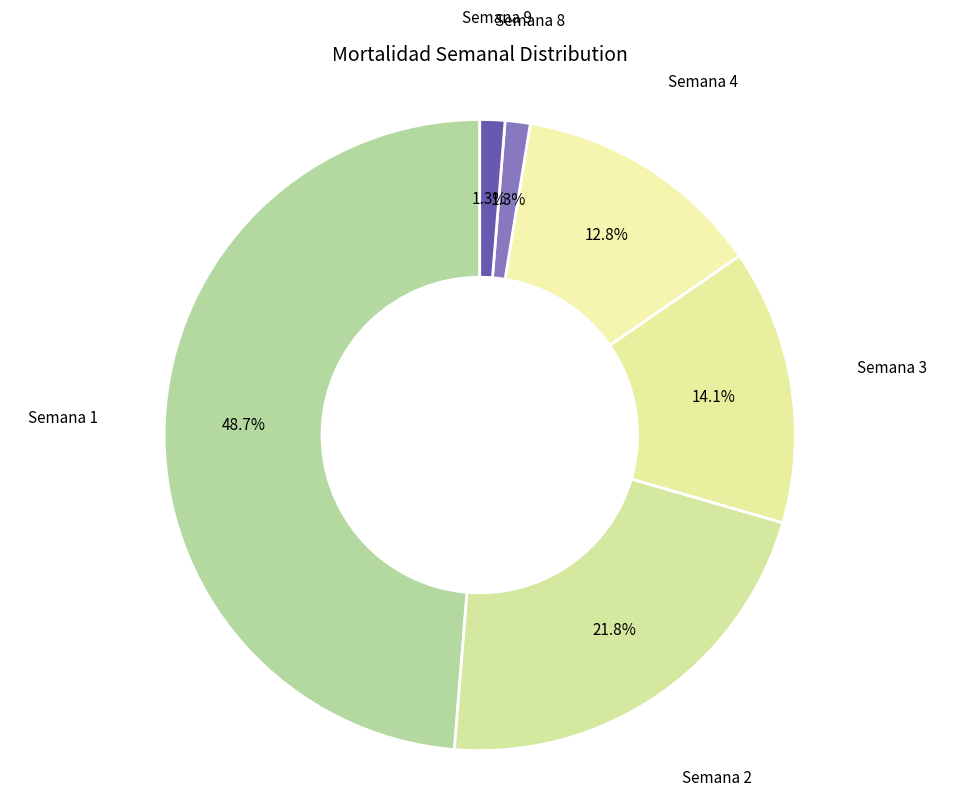

Is there any slice that represents more than half of the pie?

No